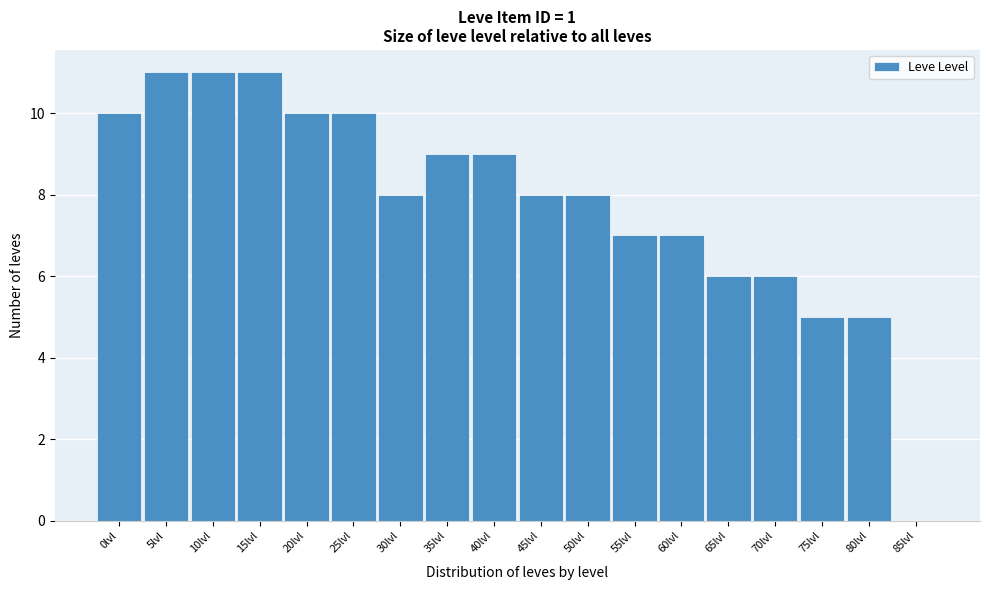

Reading right to left, what are all the values shown in this chart?

85lvl=0	80lvl=5	75lvl=5	70lvl=6	65lvl=6	60lvl=7	55lvl=7	50lvl=8	45lvl=8	40lvl=9	35lvl=9	30lvl=8	25lvl=10	20lvl=10	15lvl=11	10lvl=11	5lvl=11	0lvl=10